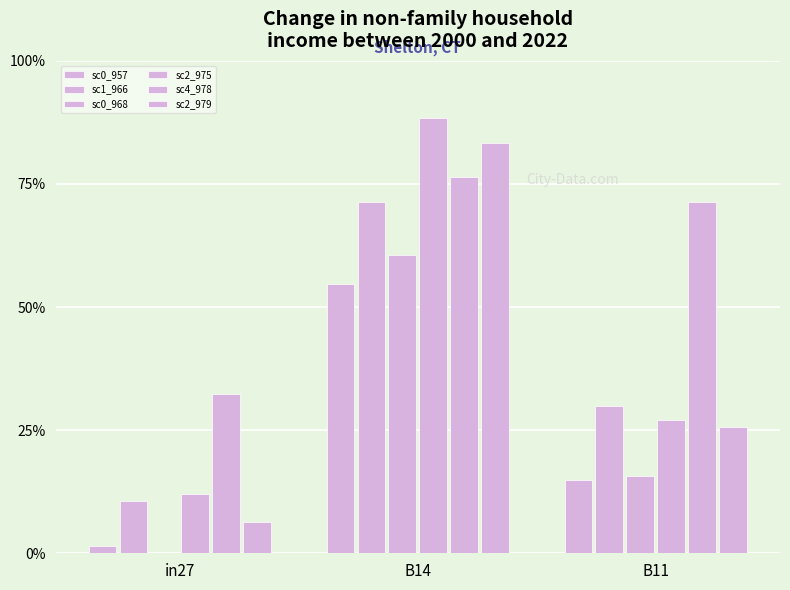

What is the sum of all sc1_966 values?

1.1